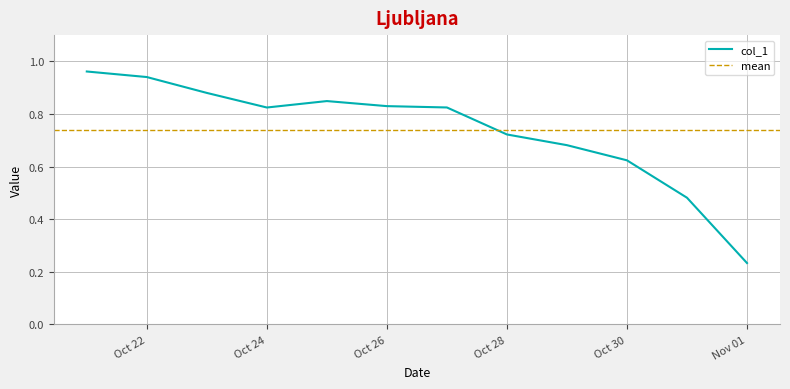

True or false: col_1 has a value of 1.3 at Oct 24.

False